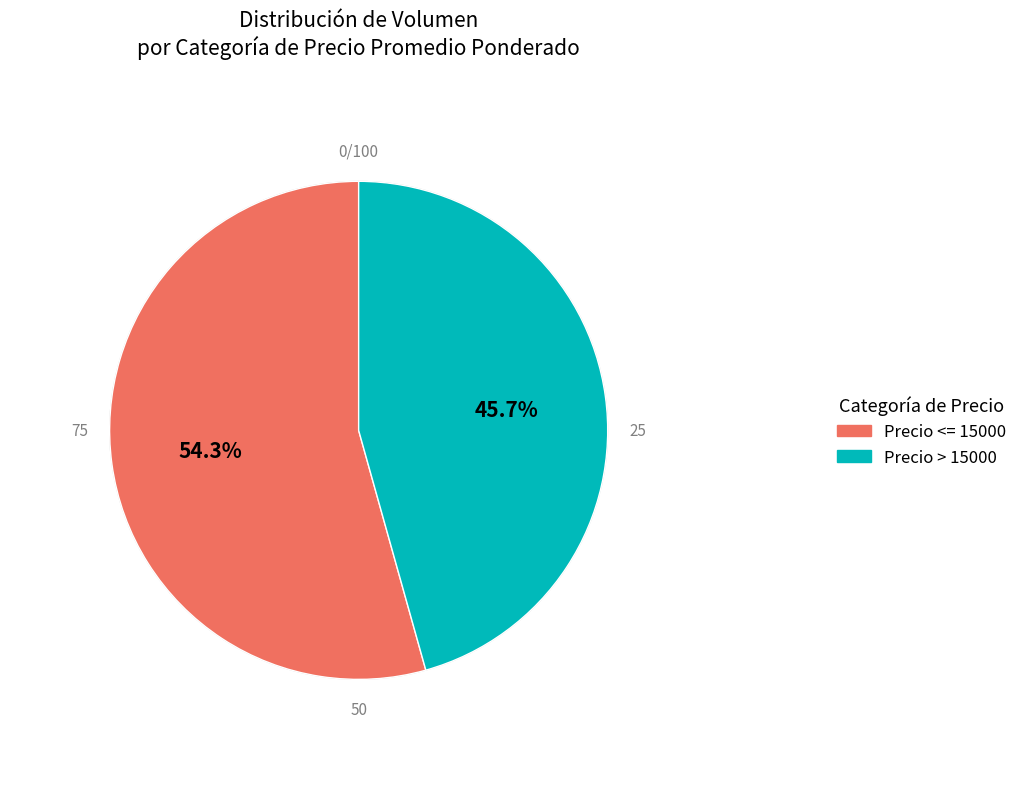

Is there any slice that represents more than half of the pie?

Yes